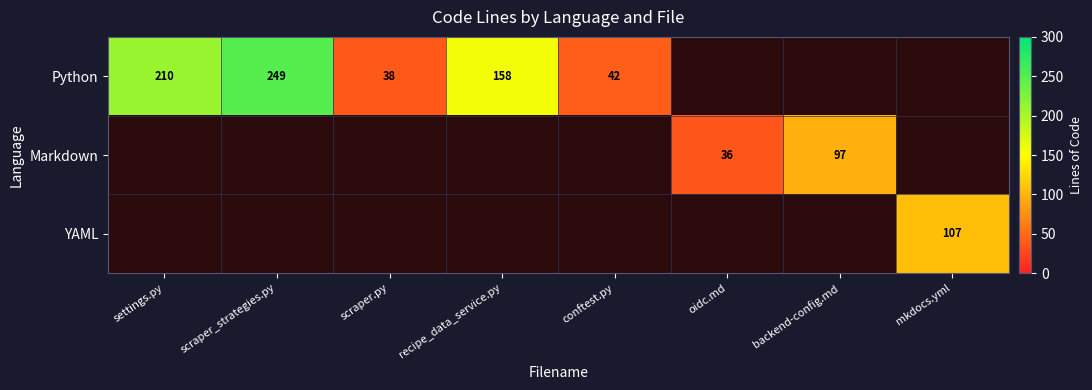

The value of Markdown at oidc.md is 53. True or false?

False